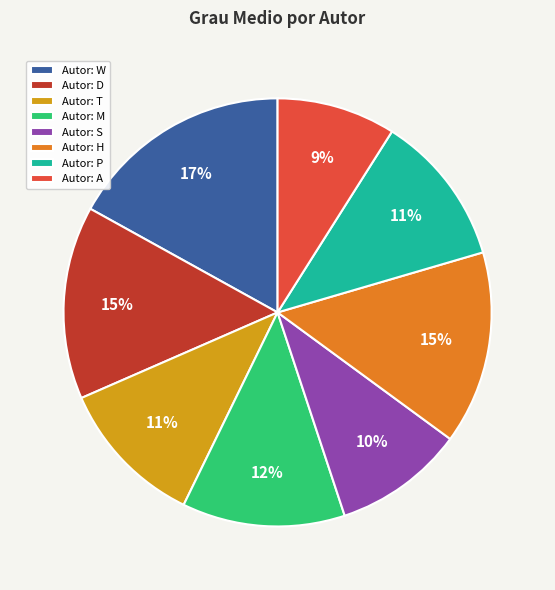

What is the ratio of the value at Autor: D to the value at Autor: W?

0.9